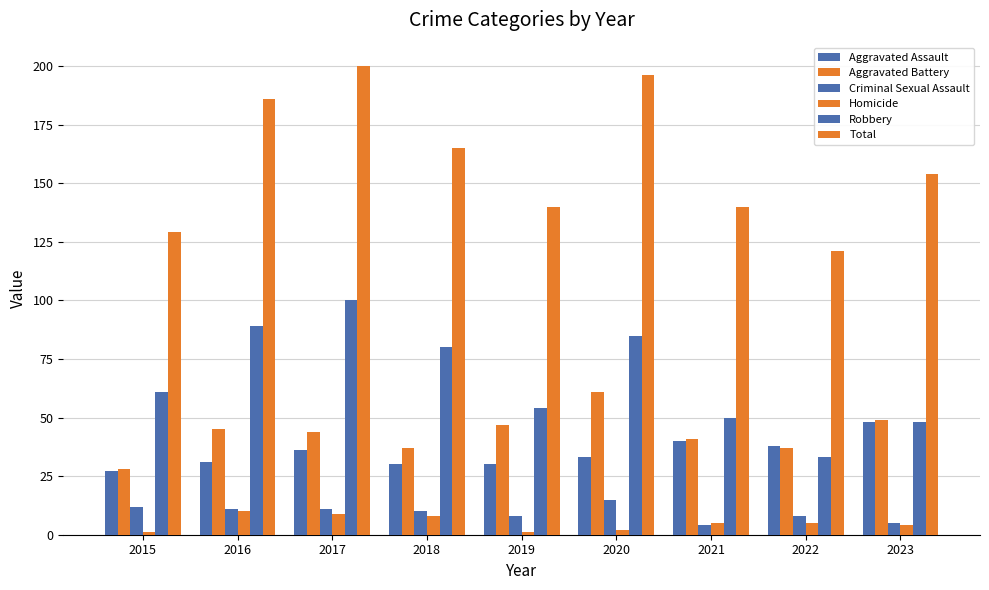

What is the maximum value shown in the chart?

200